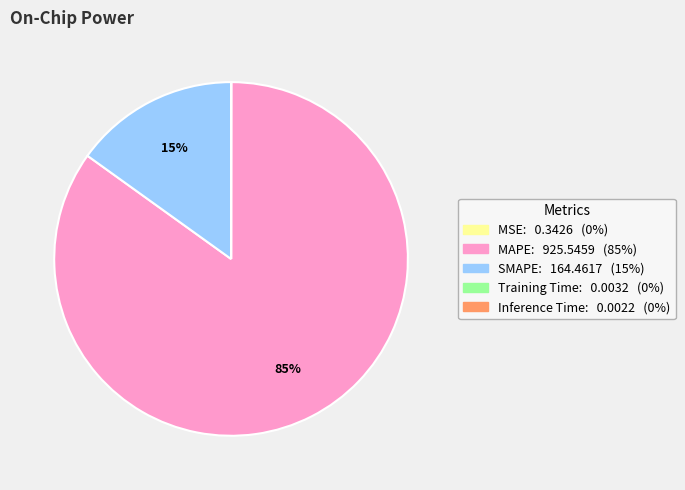

To the nearest percent, what is the average slice percentage?

20%